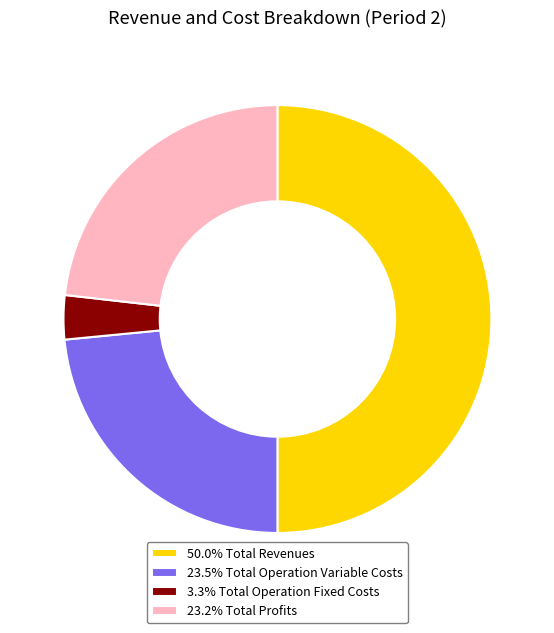

How many slices are in this pie chart?

4